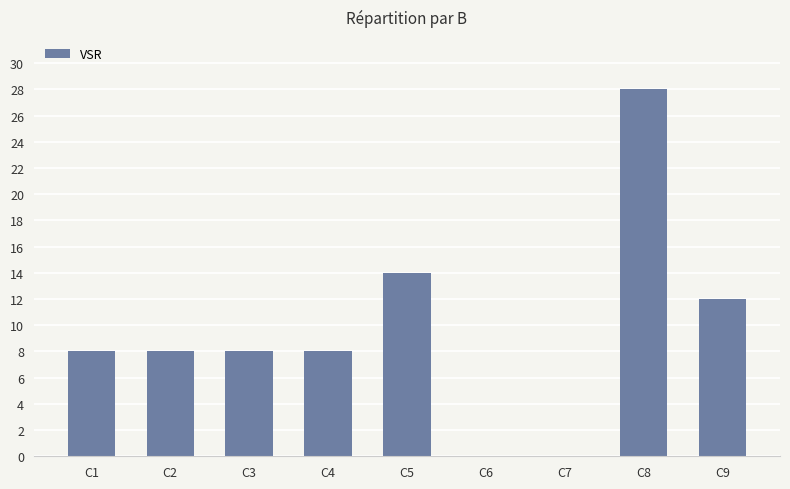

What is the maximum value shown in the chart?

28